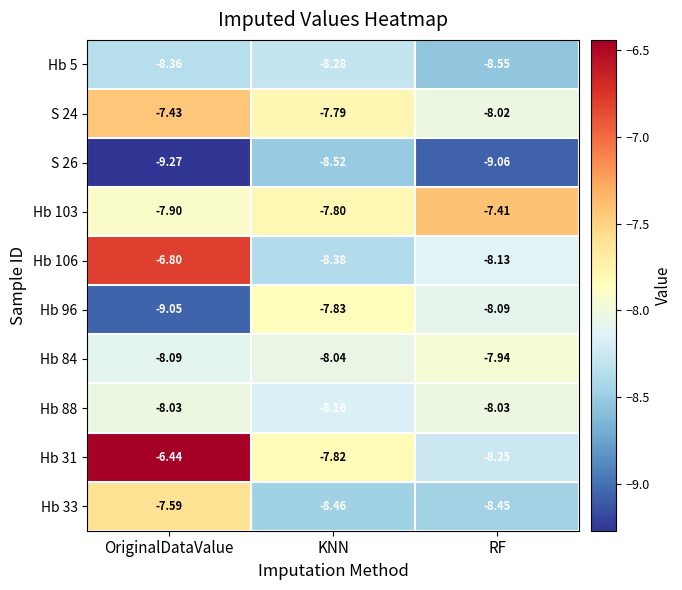

Which series has the widest spread of values?

Hb 31